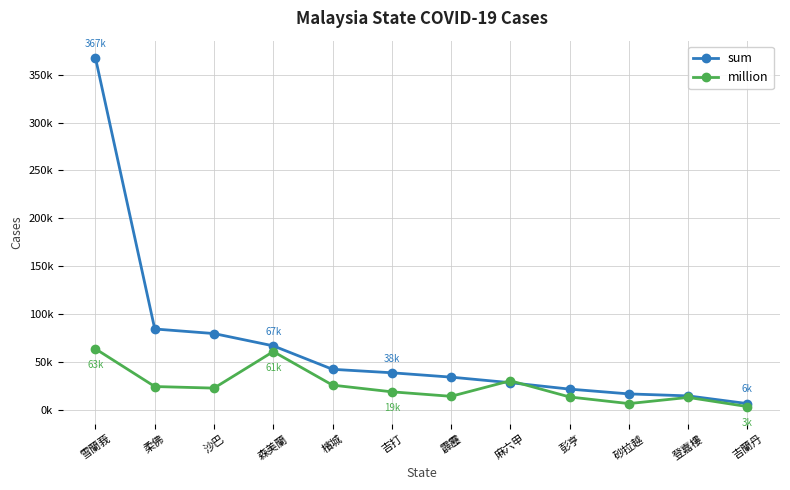

Which series has the largest total across all categories?

sum